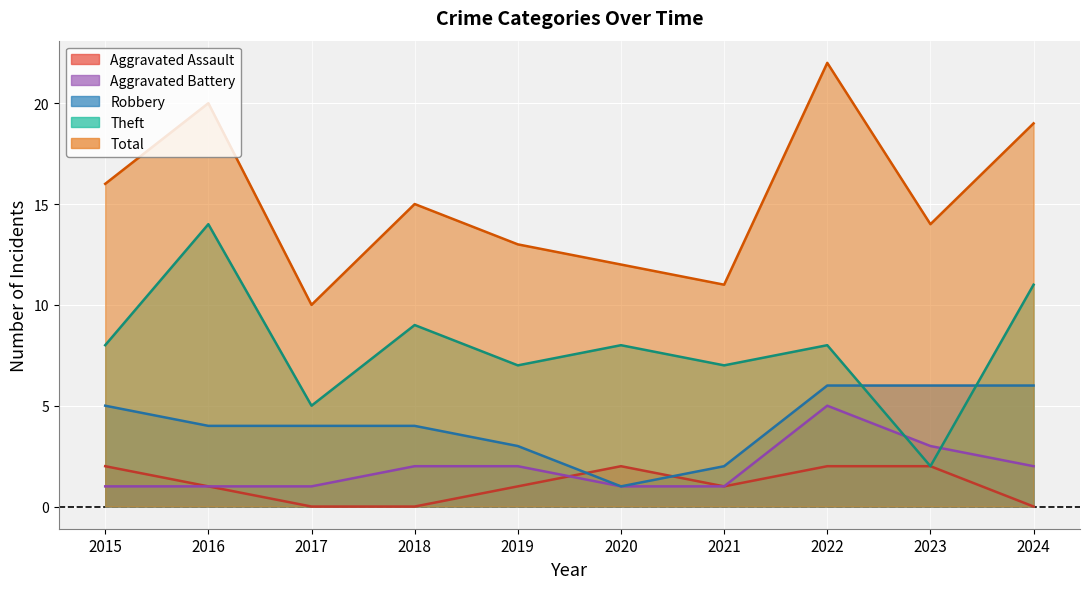

How many values in the Aggravated Assault series are below 1?

3